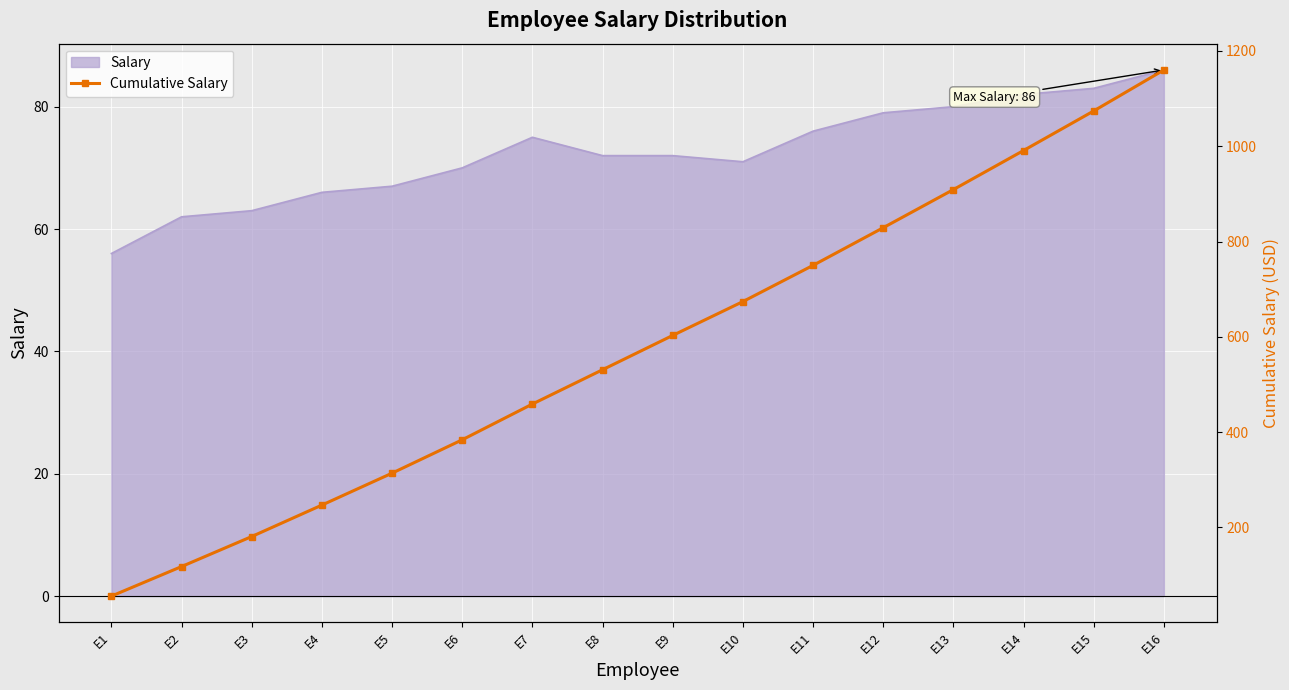

At which category does the chart reach its peak across all series?

E16